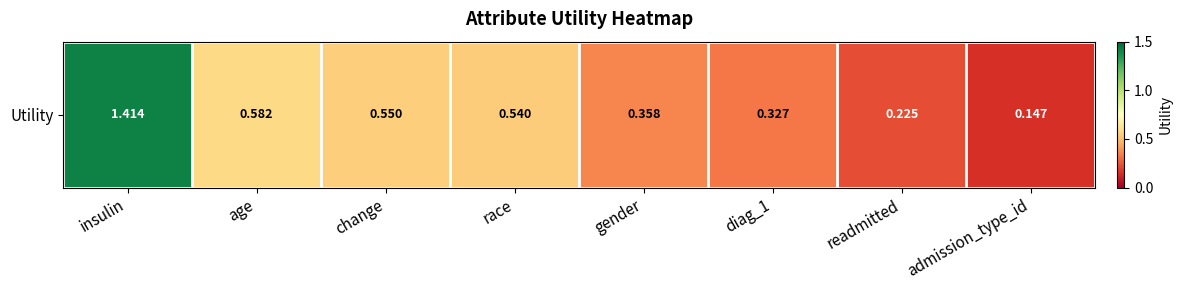

List the labels in order of value, largest first.

insulin, age, change, race, gender, diag_1, readmitted, admission_type_id